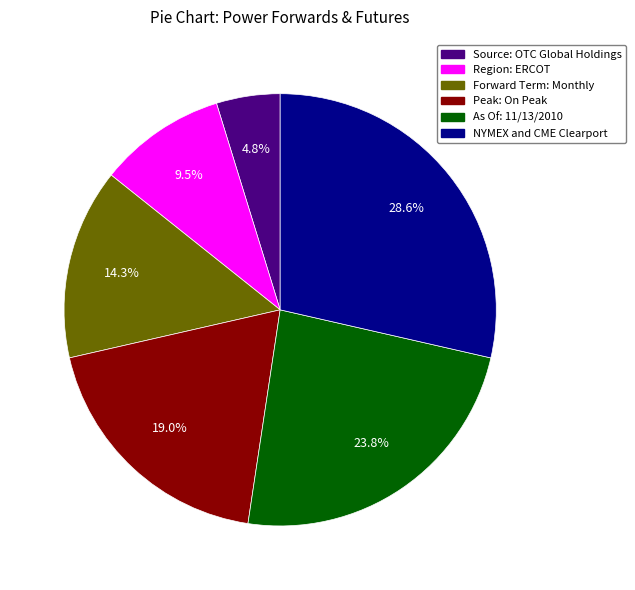

Rank the categories by value from highest to lowest.

NYMEX and CME Clearport, As Of: 11/13/2010, Peak: On Peak, Forward Term: Monthly, Region: ERCOT, Source: OTC Global Holdings